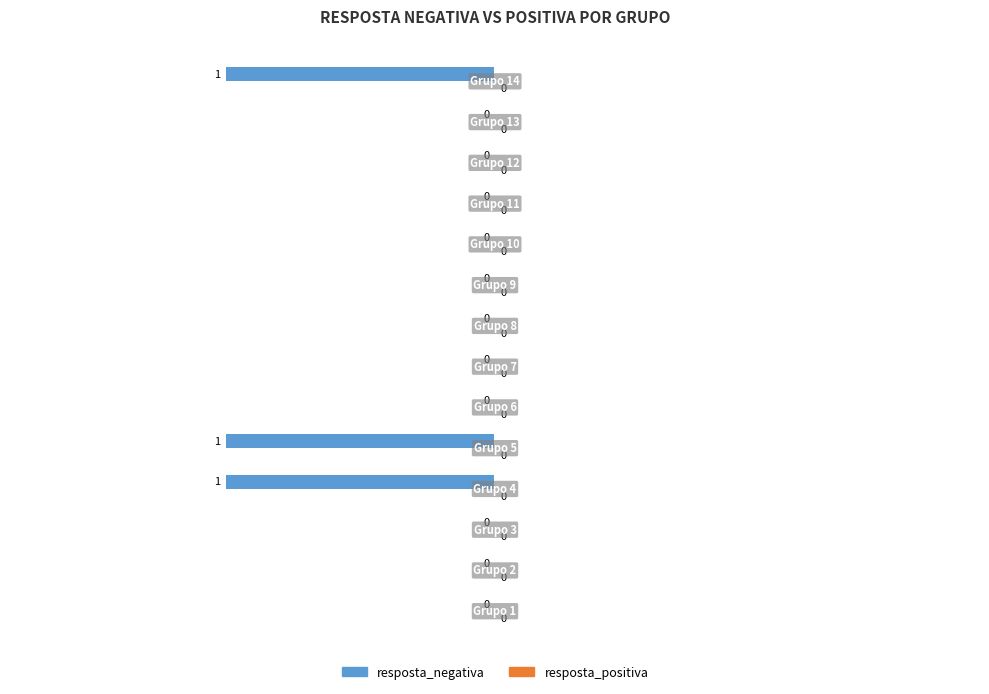

How many values are between 0 and 1?

11